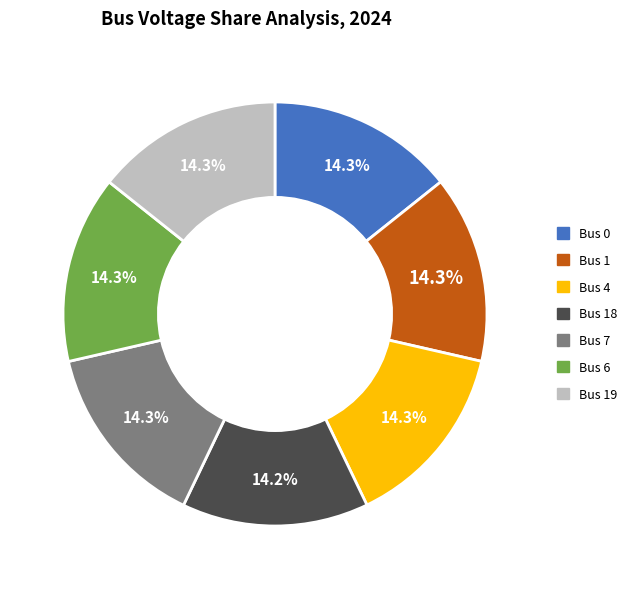

Is there a majority slice in this chart?

No